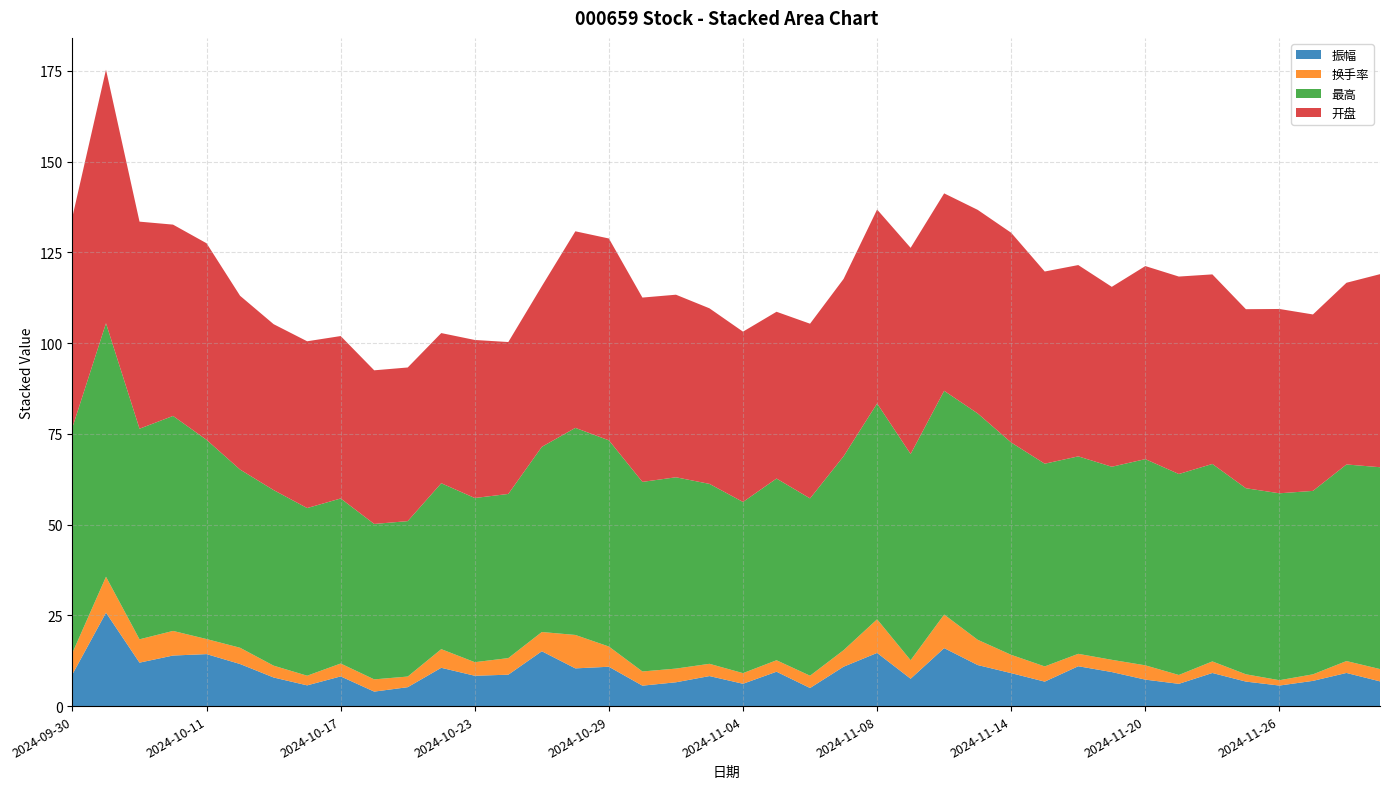

Reading left to right, list all the values displayed in this chart.

振幅: 8.8	25.7	12.0	13.9	14.3	11.6	7.9	5.7	8.2	4.0	5.2	10.6	8.4	8.7	15.1	10.4	10.8	5.6	6.6	8.3	6.2	9.5	5.0	10.8	14.7	7.5	16.0	11.3	9.1	6.7	11.0	9.4	7.3	6.1	9.1	6.8	5.7	7.0	9.1	6.8
换手率: 5.9	9.9	6.4	6.8	4.2	4.5	3.3	2.7	3.5	3.4	2.9	5.1	3.7	4.6	5.3	9.2	5.6	3.9	3.8	3.4	2.9	3.2	3.4	4.5	9.3	5.1	9.2	7.0	5.0	4.2	3.4	3.4	3.9	2.4	3.2	2.0	1.5	1.8	3.3	3.4
最高: 62.1	69.8	58.0	59.2	54.9	49.1	48.4	46.2	45.5	42.8	42.8	45.7	45.2	45.2	51.0	57.0	56.8	52.2	52.7	49.6	47.2	50.1	48.9	53.4	59.5	56.8	61.6	62.4	58.5	55.9	54.4	53.2	56.8	55.4	54.4	51.3	51.5	50.5	54.2	55.6
开盘: 58.0	69.8	57.0	52.7	54.2	47.9	45.7	46.0	44.8	42.3	42.3	41.4	43.5	41.9	44.3	54.2	55.6	50.8	50.3	48.4	46.9	46.0	48.1	48.9	53.4	56.8	54.4	56.1	57.8	53.0	52.7	49.6	53.2	54.4	52.2	49.3	50.8	48.6	50.1	53.2